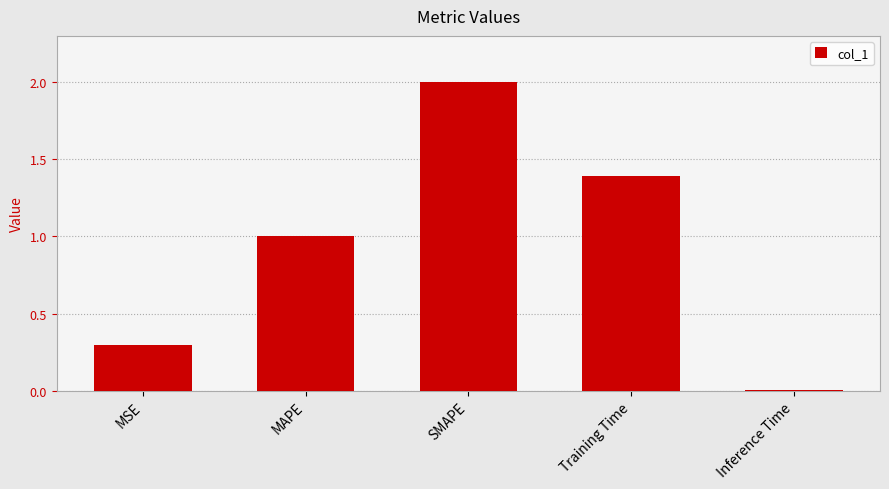

Rank the categories by value from highest to lowest.

SMAPE, Training Time, MAPE, MSE, Inference Time